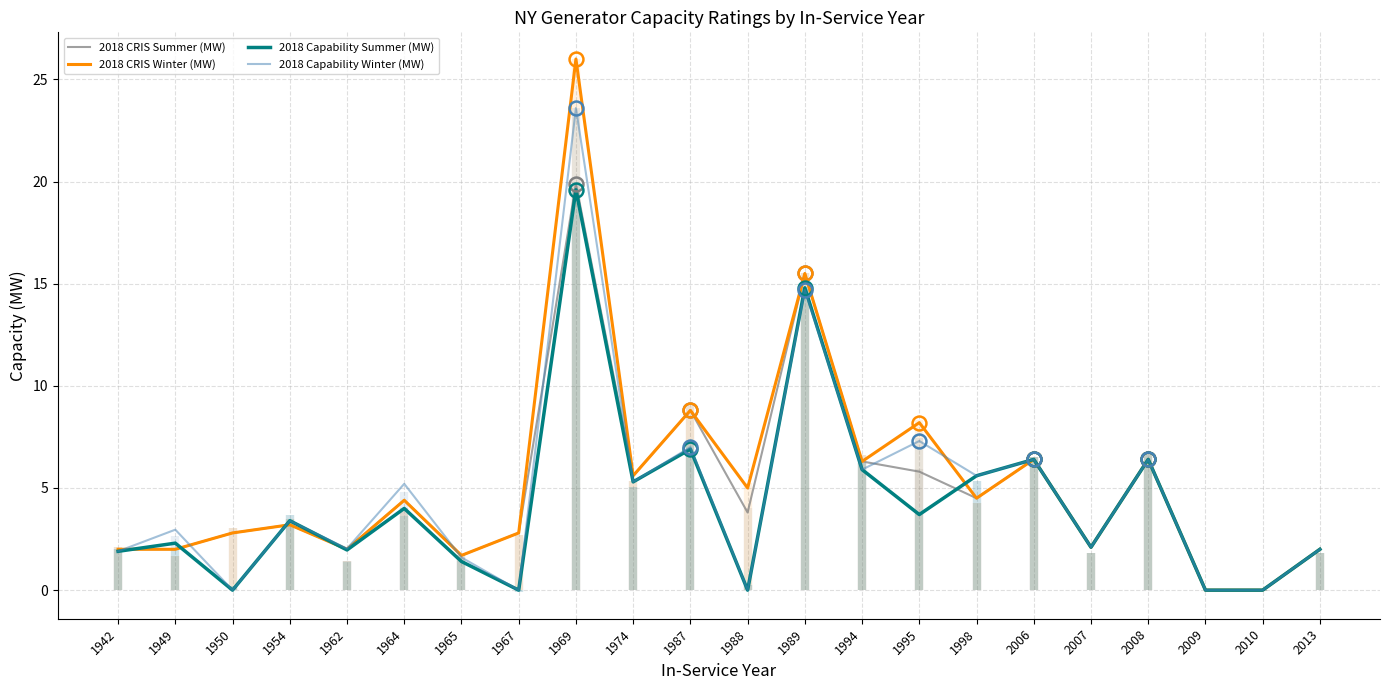

How many interior local peaks does the 2018 CRIS Winter (MW) series have?

8